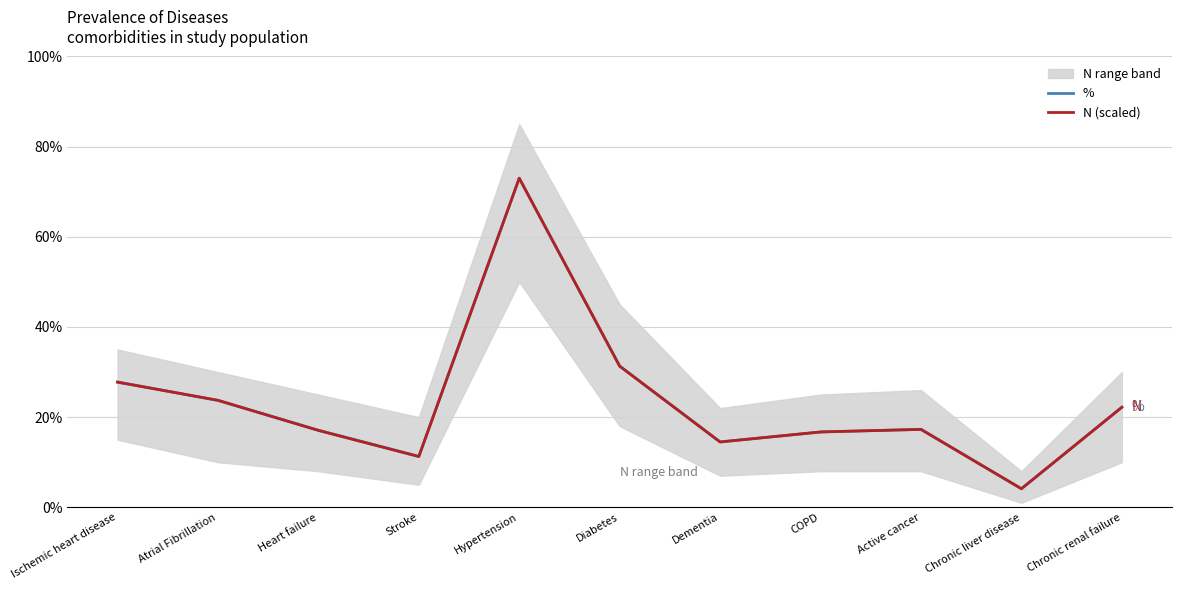

Is the value of % at Atrial Fibrillation greater than the value of N (scaled) at Dementia?

Yes